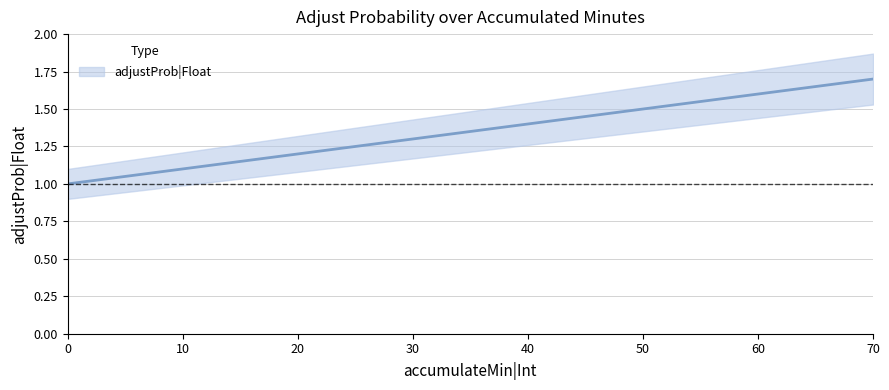

What is the value of the 1st point from the left?

1.0